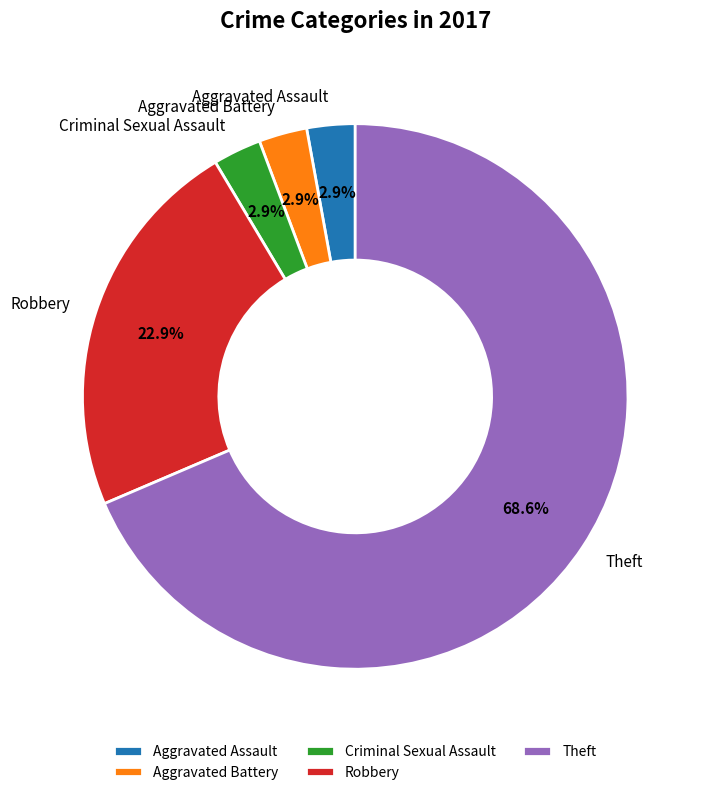

True or false: Robbery accounts for 14% of the total.

False